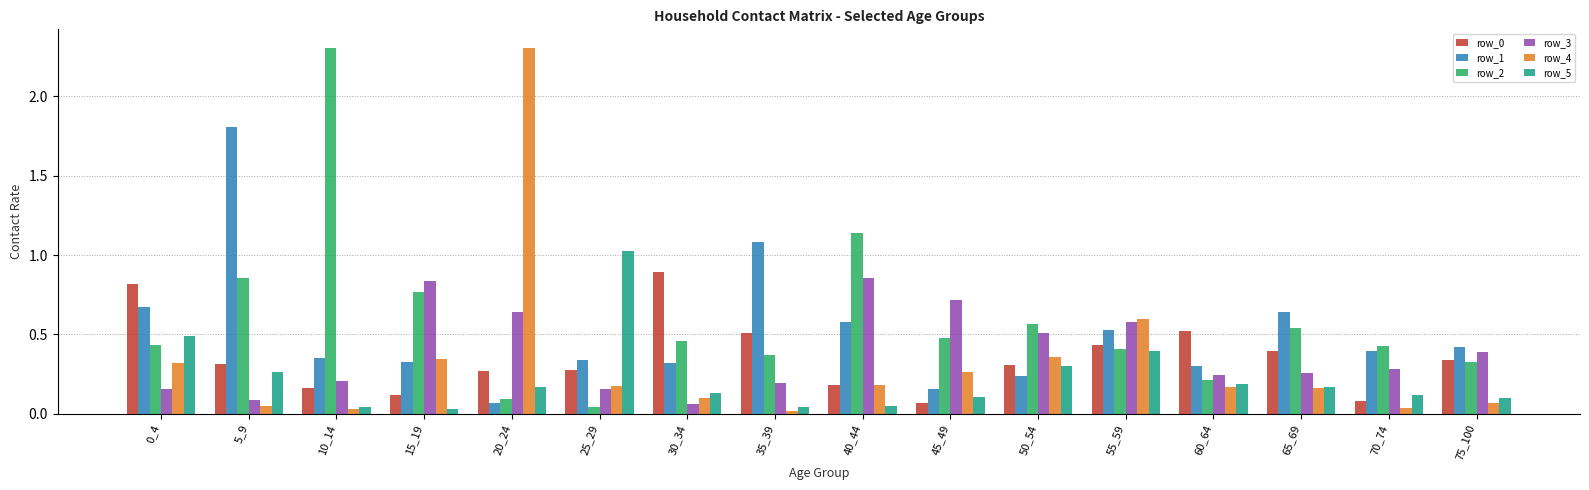

At which label does row_4 reach its peak?

20_24